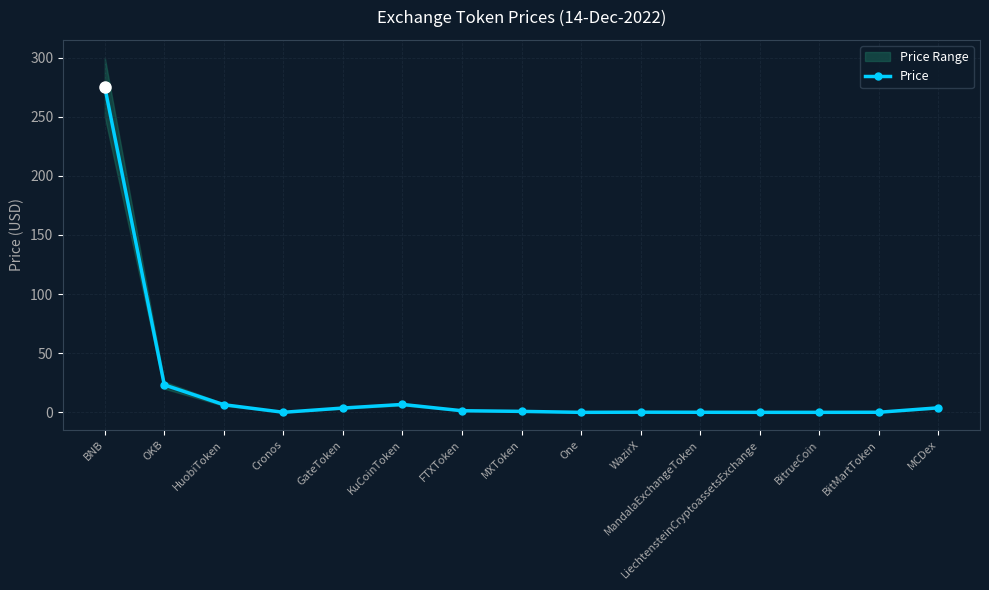

List the labels in order of value, largest first.

BNB, OKB, KuCoinToken, HuobiToken, MCDex, GateToken, FTXToken, MXToken, WazirX, BitMartToken, MandalaExchangeToken, Cronos, LiechtensteinCryptoassetsExchange, BitrueCoin, One